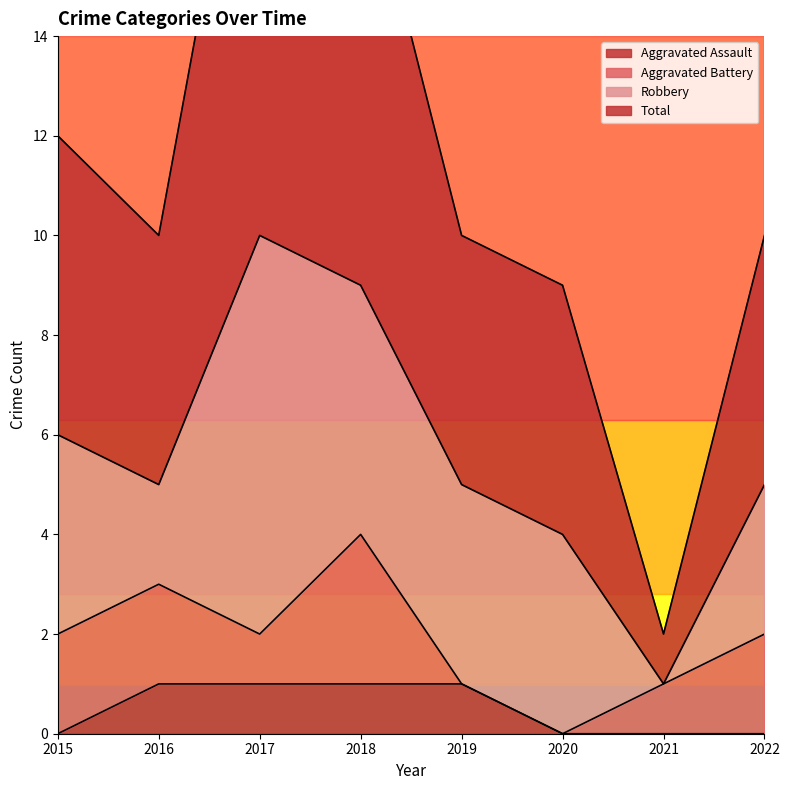

The value of Aggravated Assault at 2015 is 0. True or false?

True